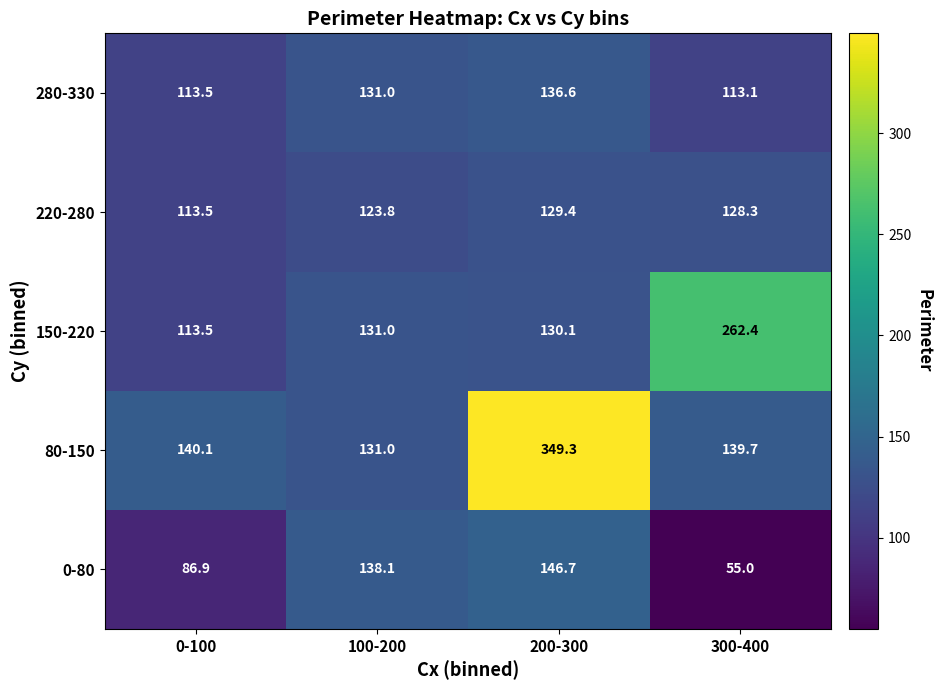

Is it true that 150-220 equals 130.1 at 200-300?

True